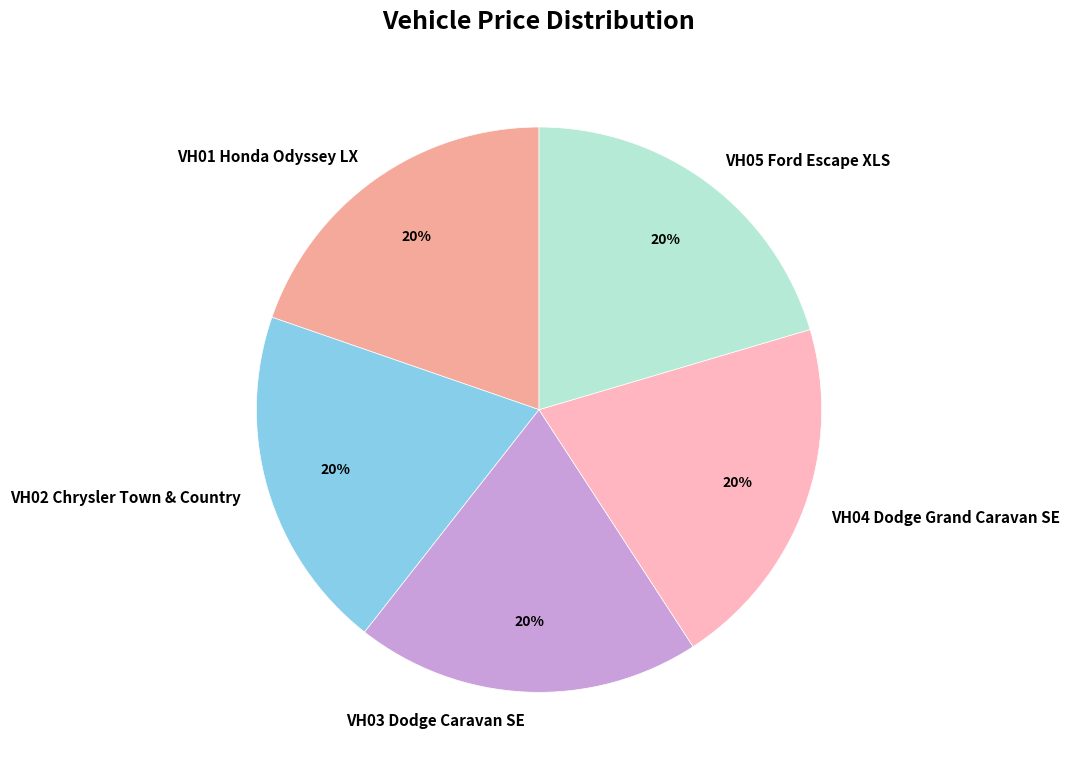

Does VH02 Chrysler Town & Country represent more than half of the total?

No